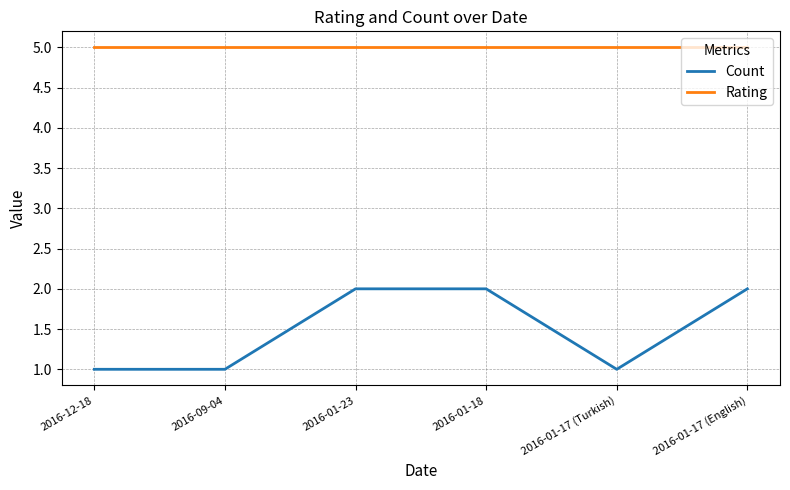

How many categories are shown in the chart?

6